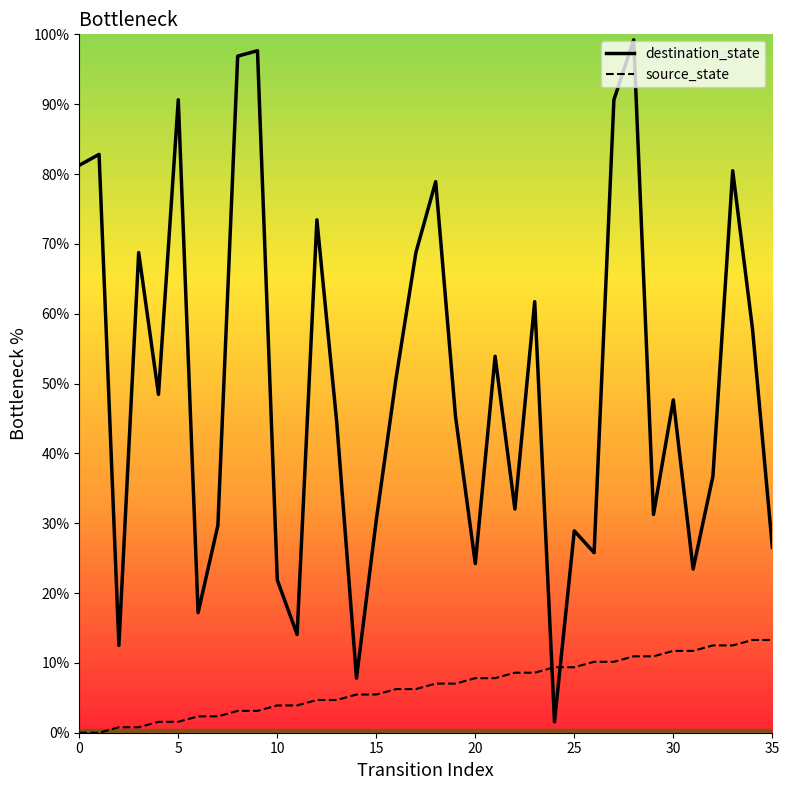

Which series has the largest total across all categories?

destination_state